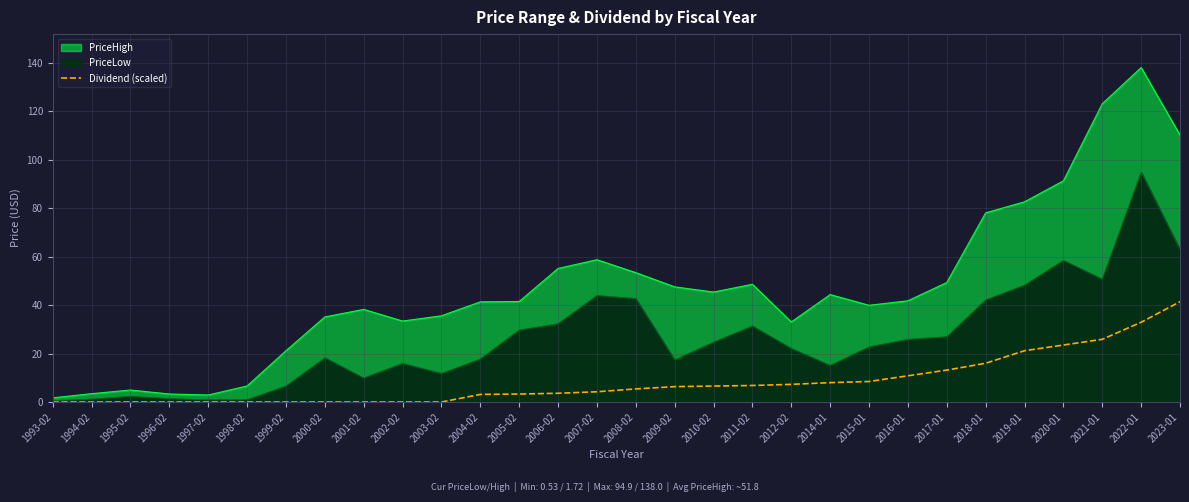

At which label does Dividend (scaled) reach its peak?

2023-01